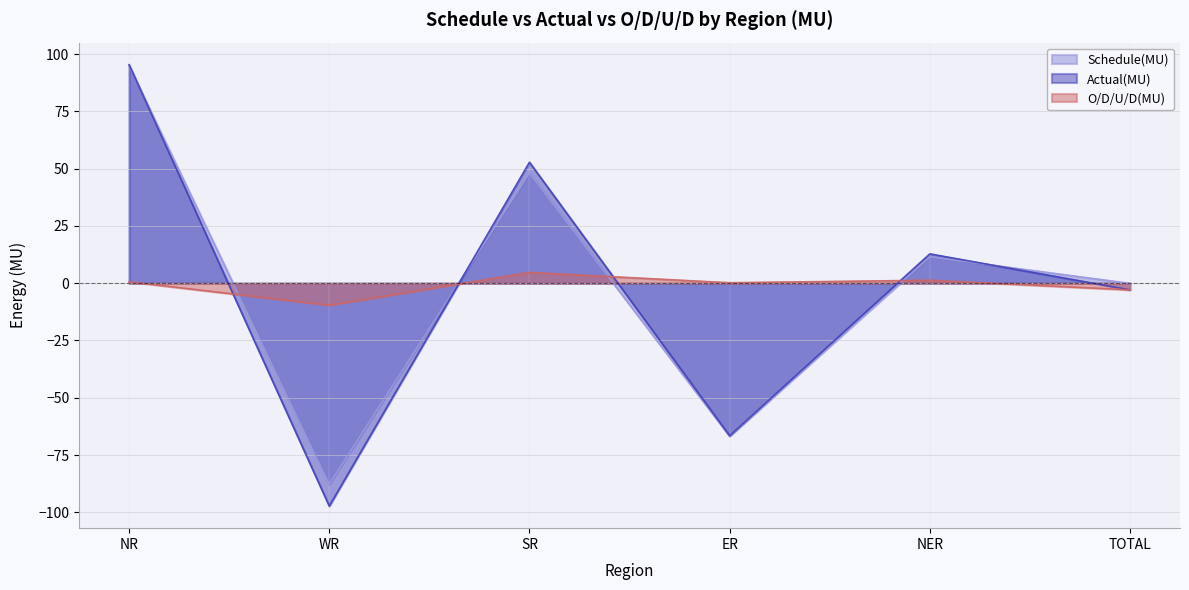

True or false: O/D/U/D(MU) has a value of -2.9 at TOTAL.

True